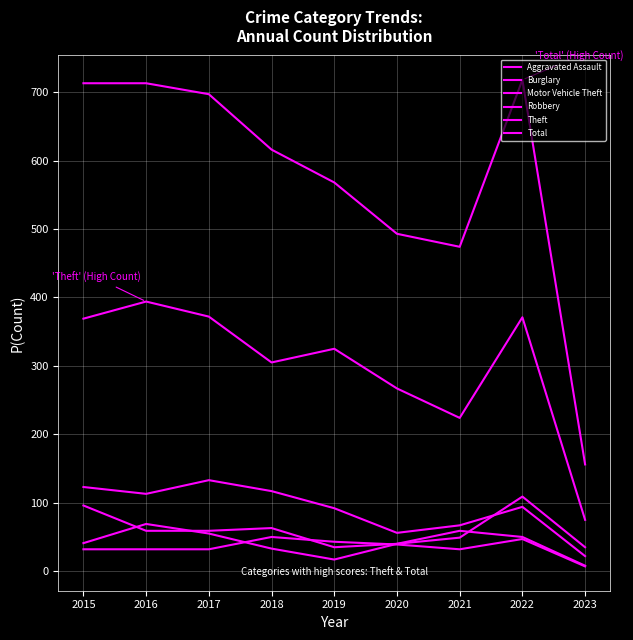

Reading right to left, extract all data points from this chart.

Aggravated Assault: 7	47	32	39	43	50	32	32	32
Burglary: 22	94	67	56	92	117	133	113	123
Motor Vehicle Theft: 35	109	49	40	35	63	59	59	96
Robbery: 8	50	59	40	17	33	55	69	41
Theft: 75	371	224	267	325	305	372	394	369
Total: 156	718	474	493	568	616	697	713	713